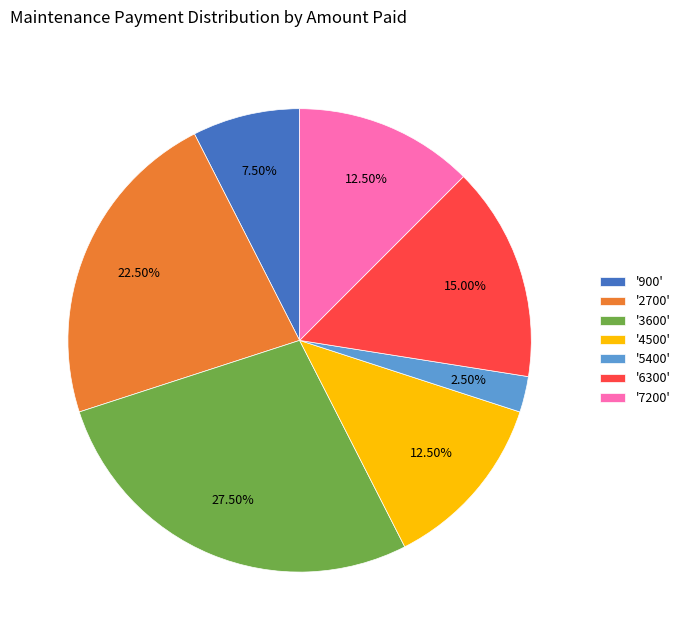

What is the smallest slice in the pie chart?

'5400'